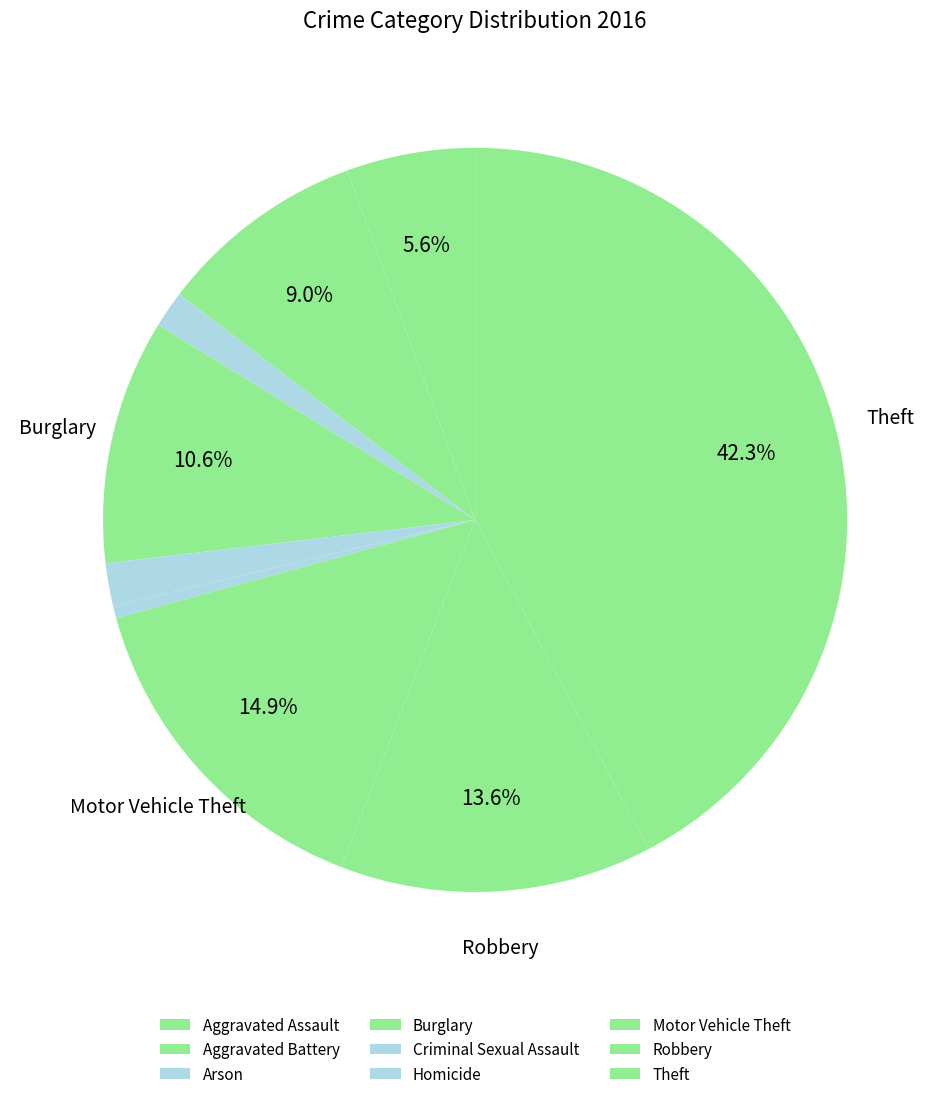

Rank the categories by value from highest to lowest.

Theft, Motor Vehicle Theft, Robbery, Burglary, Aggravated Battery, Aggravated Assault, Criminal Sexual Assault, Arson, Homicide